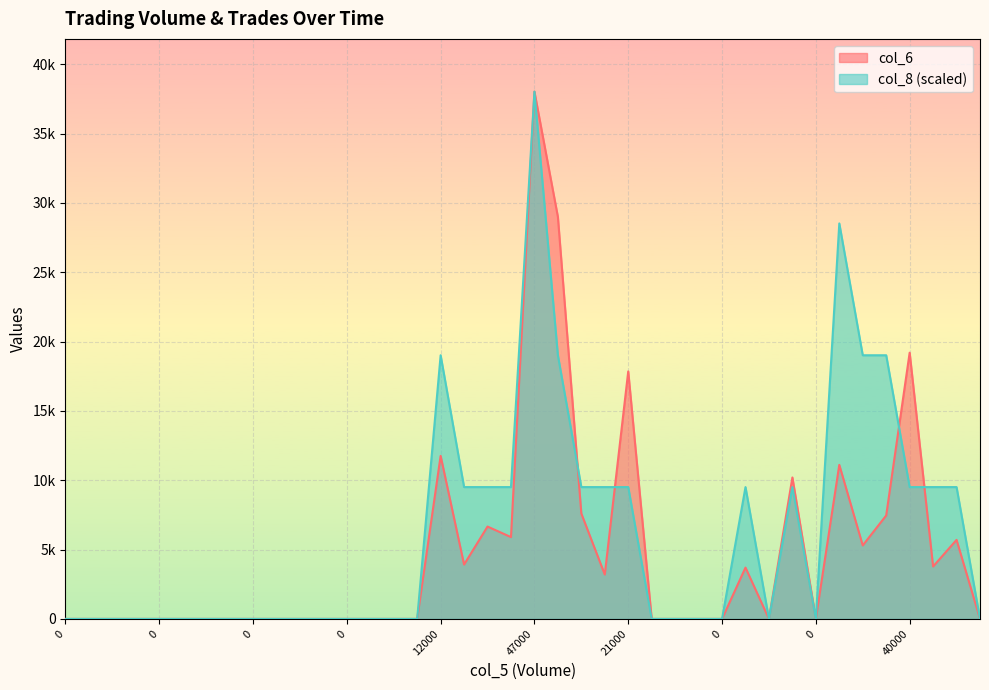

What are all the series names shown in the legend?

col_6, col_8 (scaled)